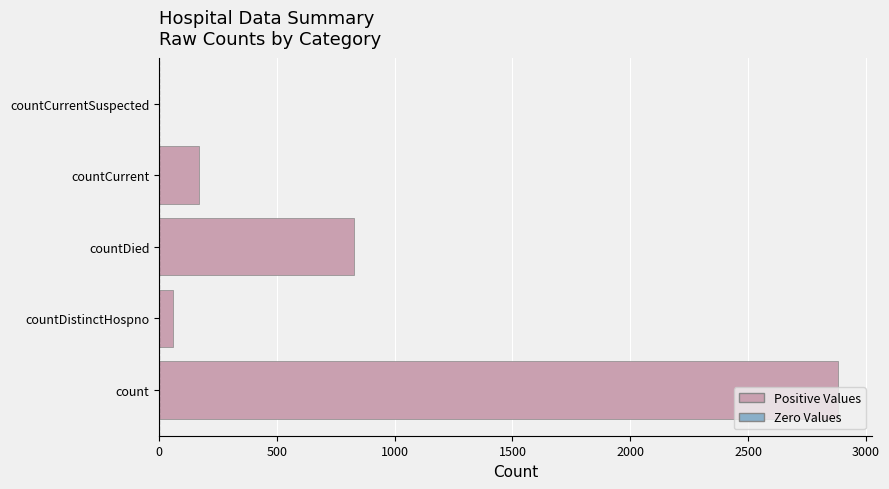

Which category has the highest value across all series?

count